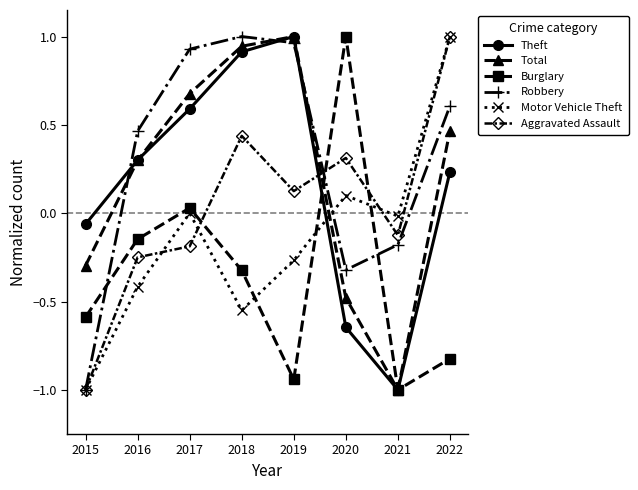

Which category has the lowest value in the Total series?

2021